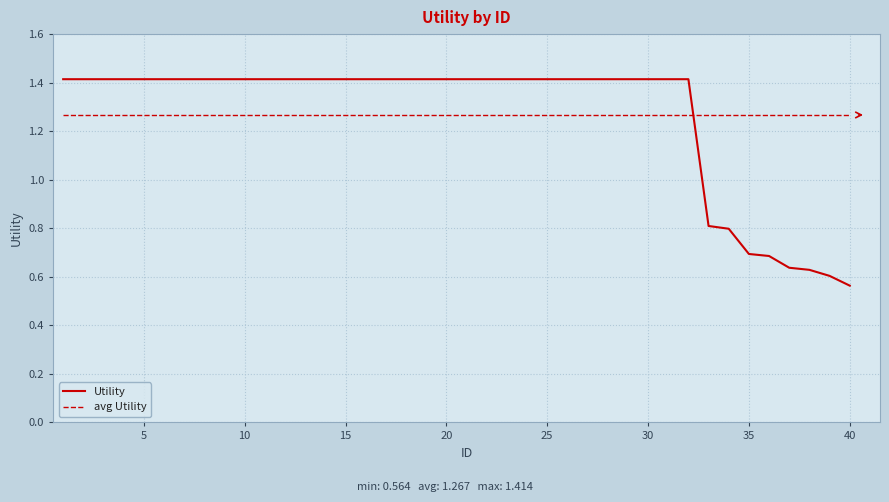

Which series has the widest spread of values?

Utility